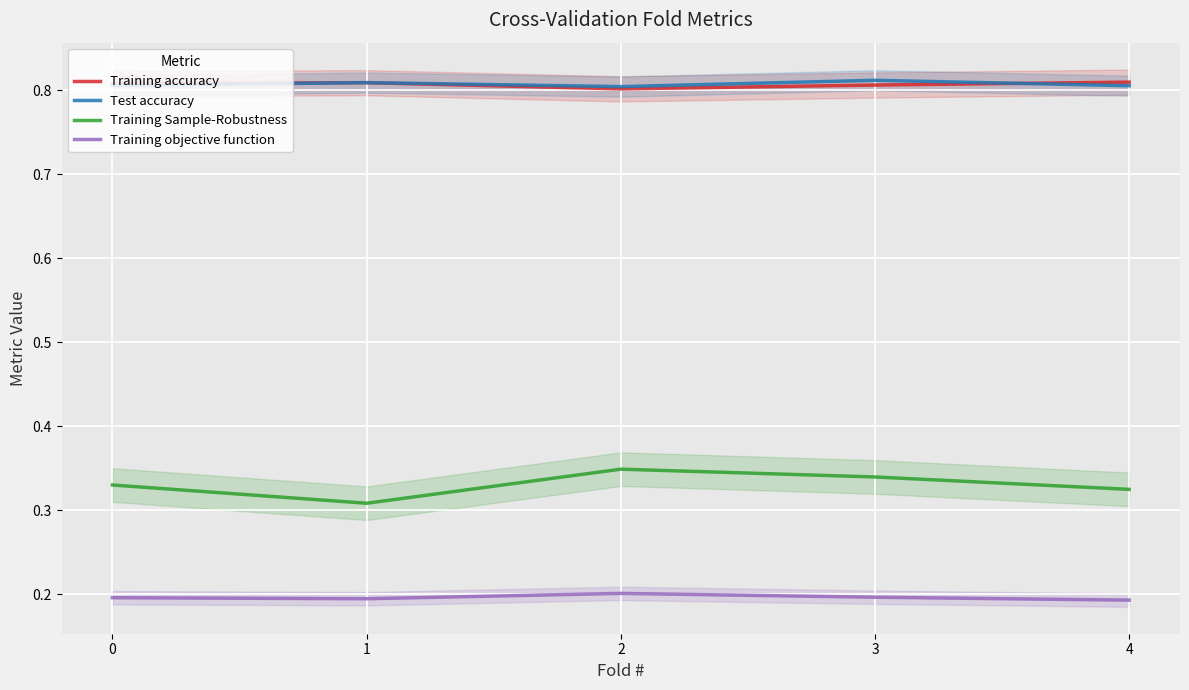

What is the minimum value for Training Sample-Robustness?

0.3